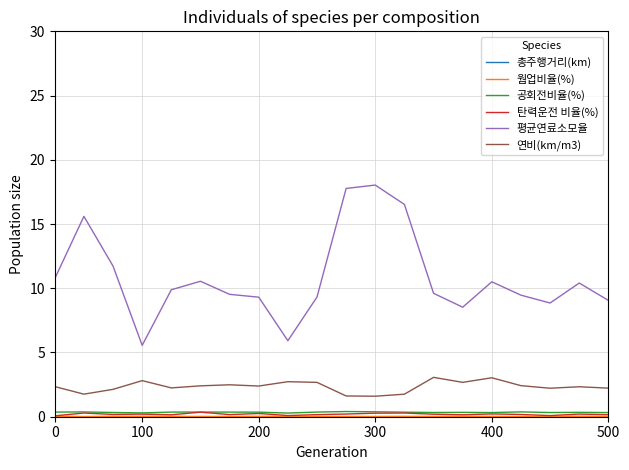

The value of 연비(km/m3) at 18 is 2.3. True or false?

True